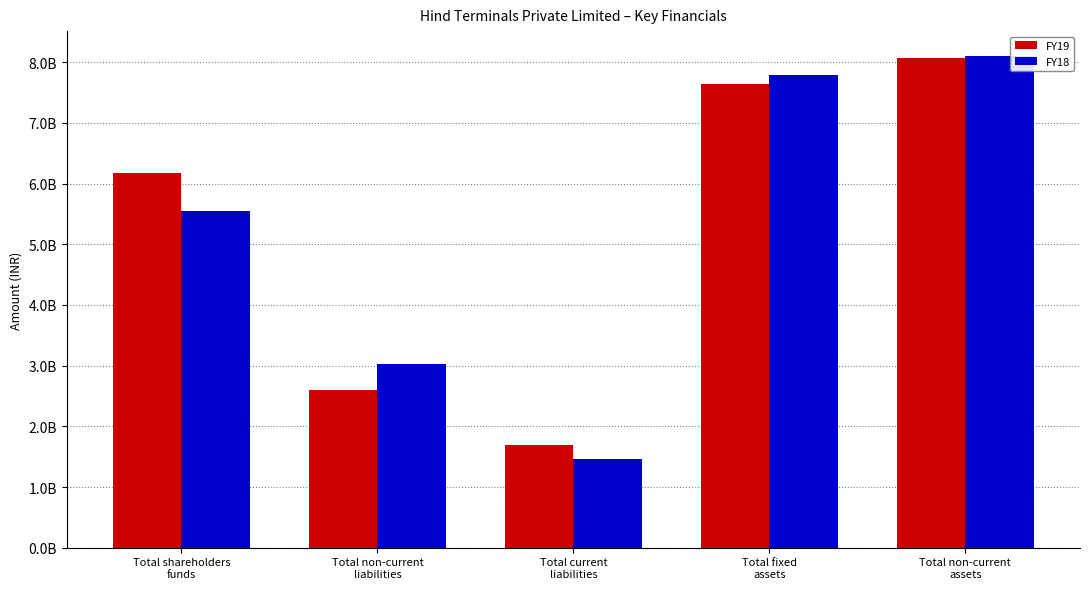

What are all the series names shown in the legend?

FY19, FY18